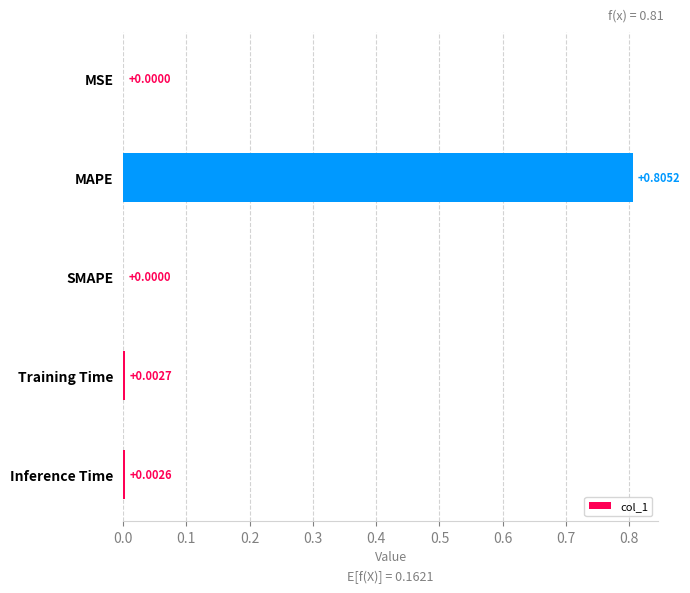

Are the bars horizontal?

Yes